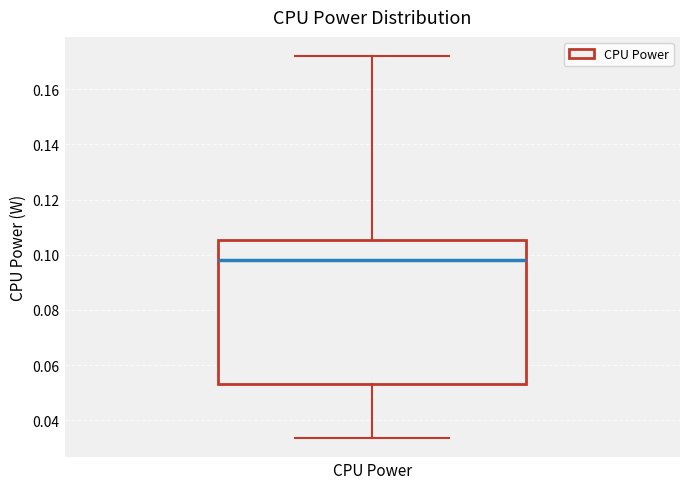

Where is the lower edge of the box for CPU Power on the y-axis? The values are not printed on the chart, so give them approximately, as read against the axis.

0.054